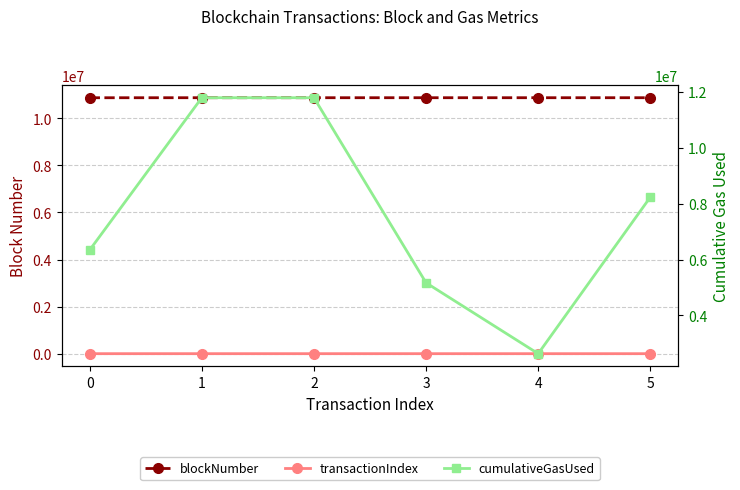

What is the difference between the second highest and second lowest values in the cumulativeGasUsed series?

6632420